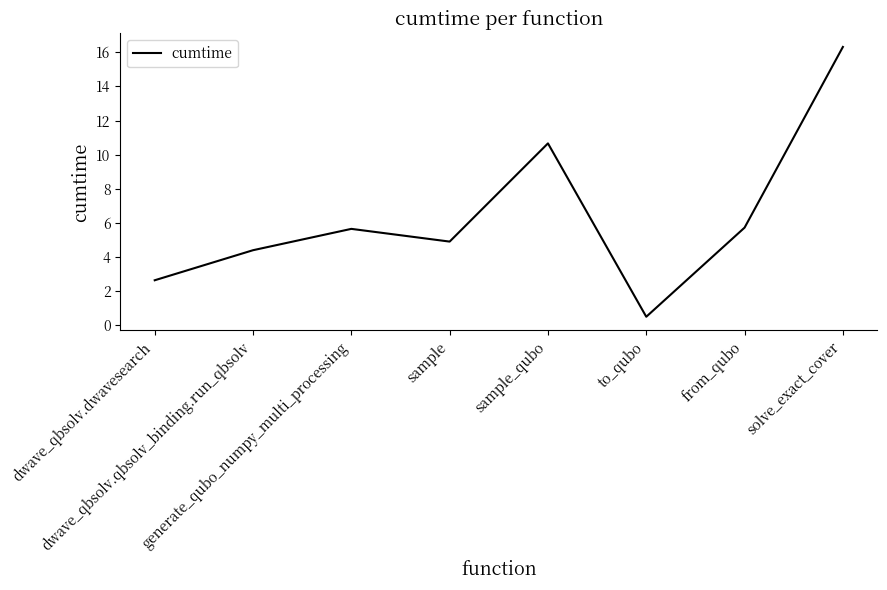

How many interior local valleys (lower than both neighbors) does the data have?

2